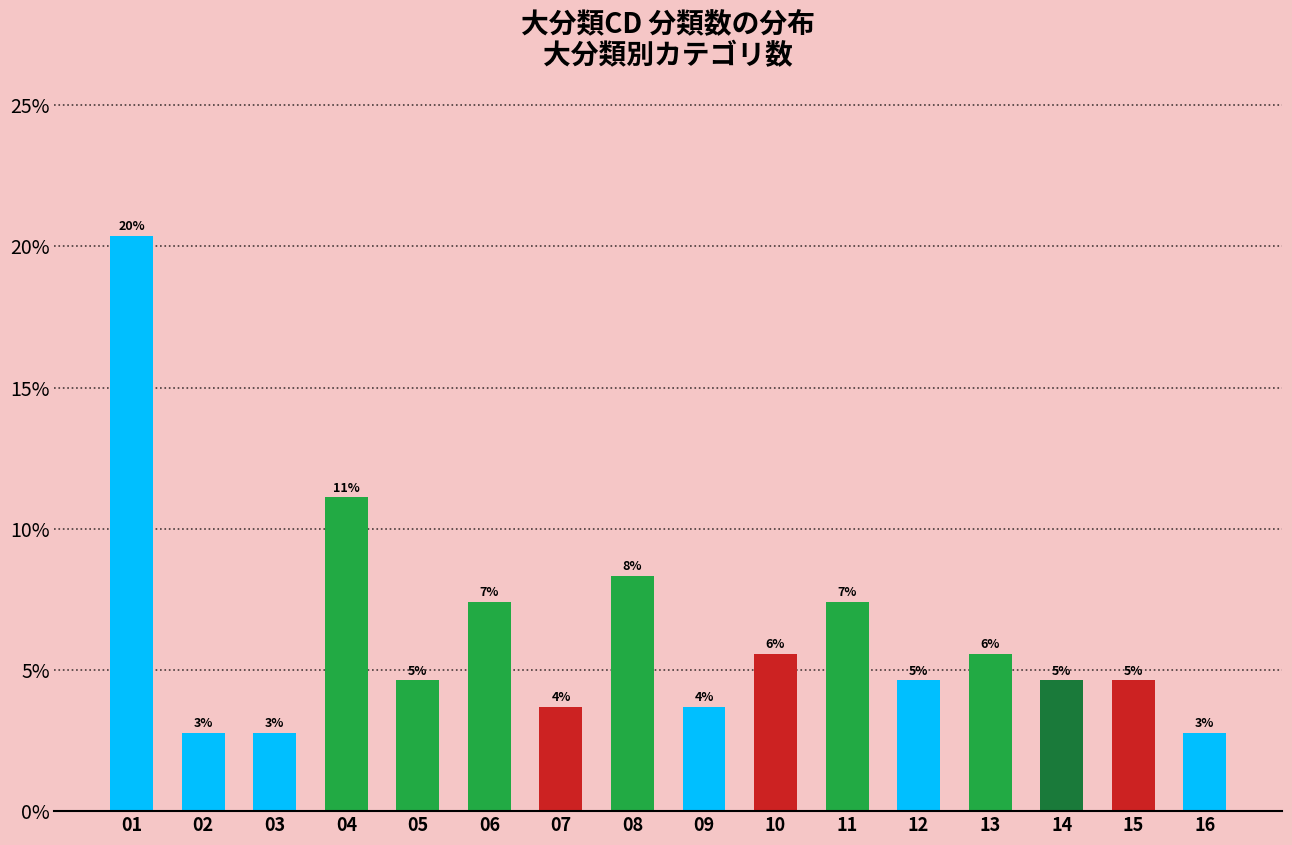

How many bars are there in total?

16